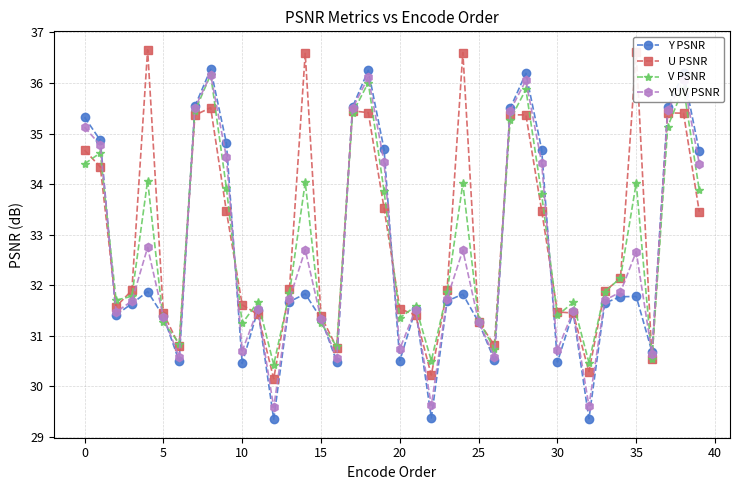

What is the maximum value shown in the chart?

36.7